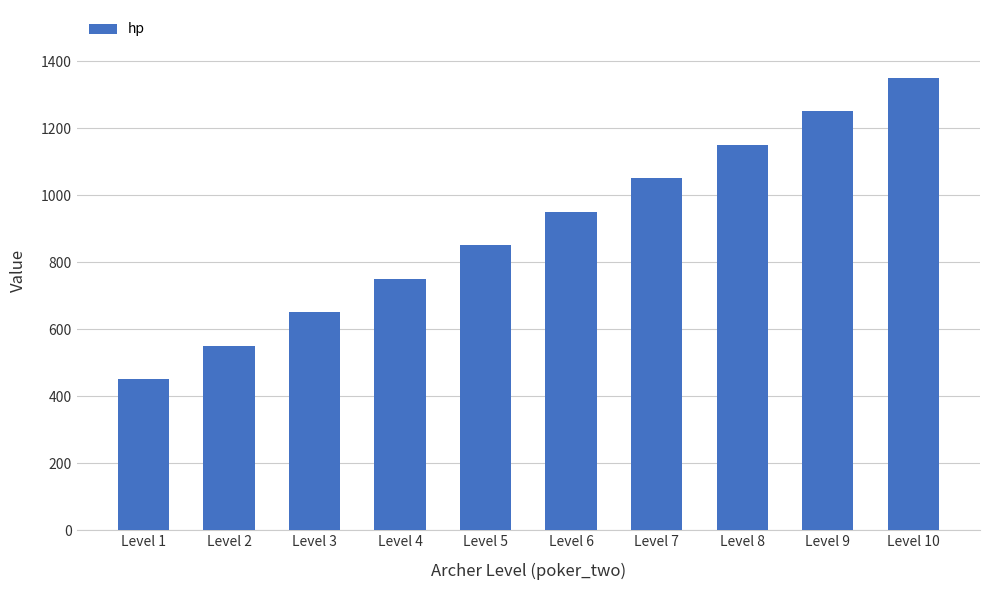

Are the bars horizontal?

No